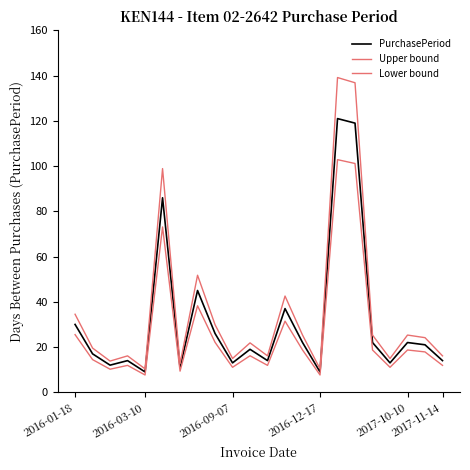

True or false: PurchasePeriod and Lower bound cross at least once.

False